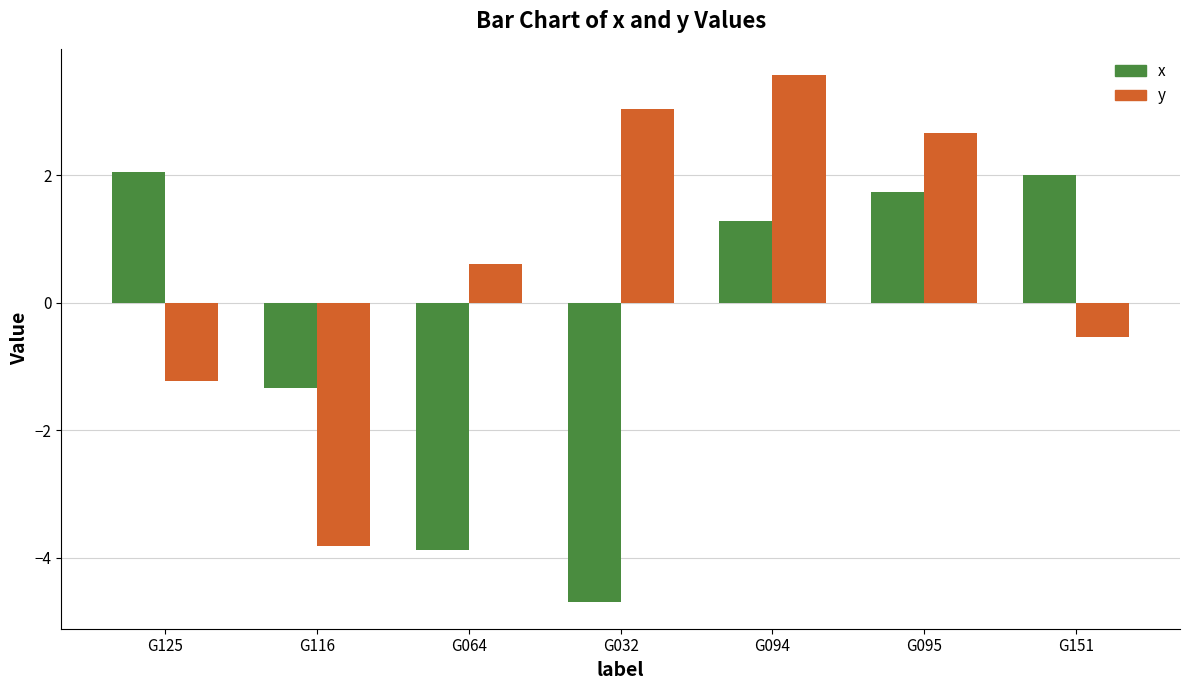

How many distinct data groups are displayed?

2